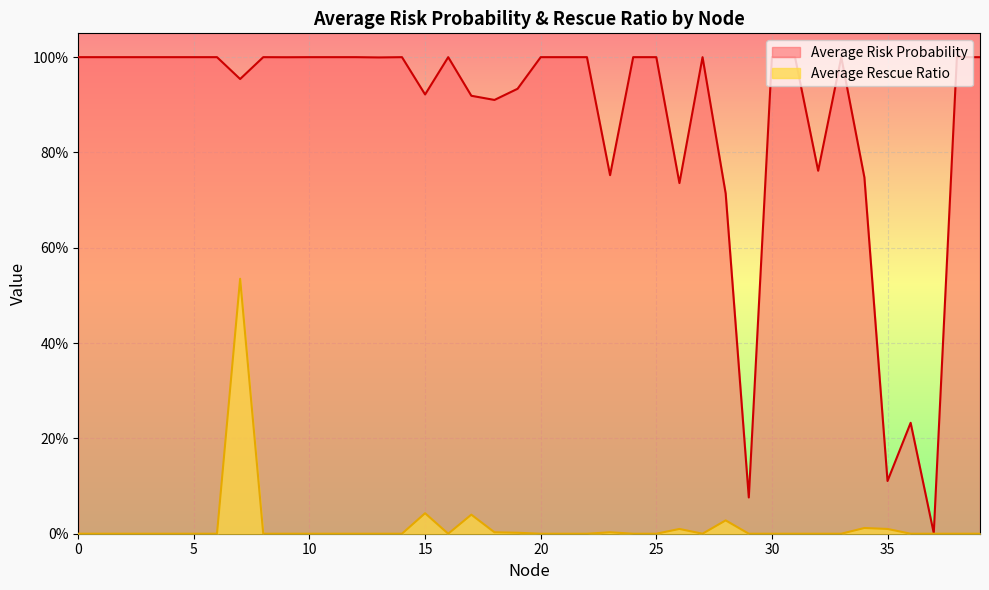

True or false: Average Rescue Ratio and Average Risk Probability intersect in this chart.

False